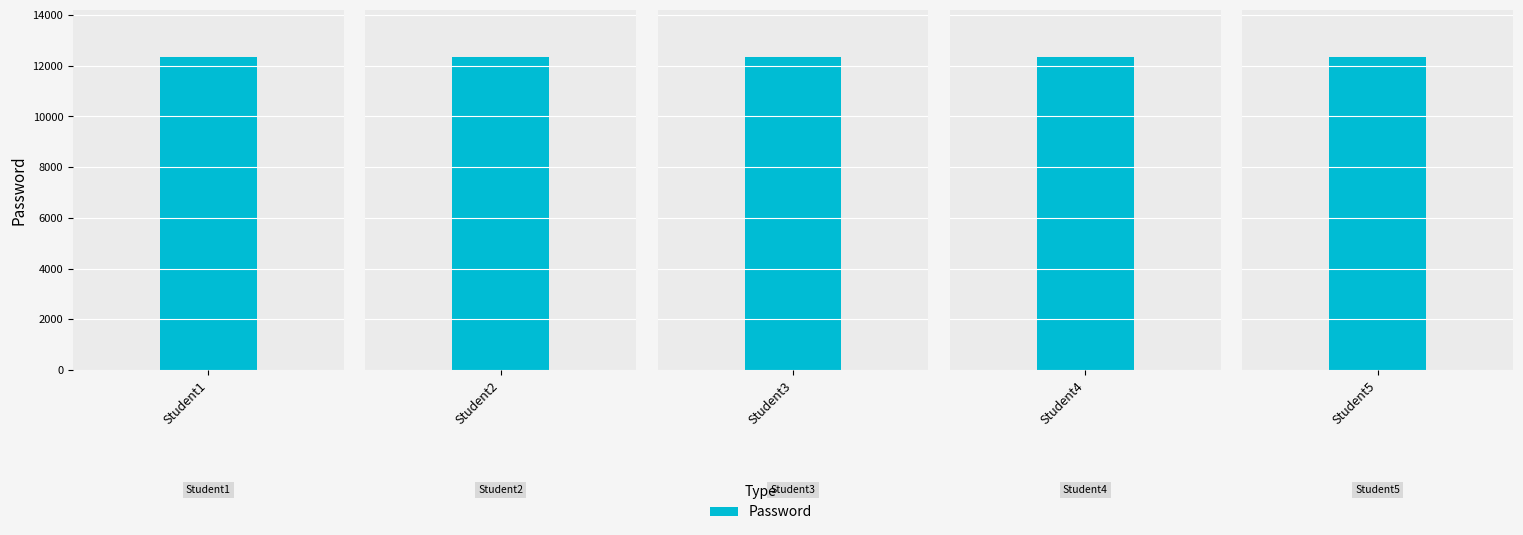

How many distinct data groups are displayed?

1